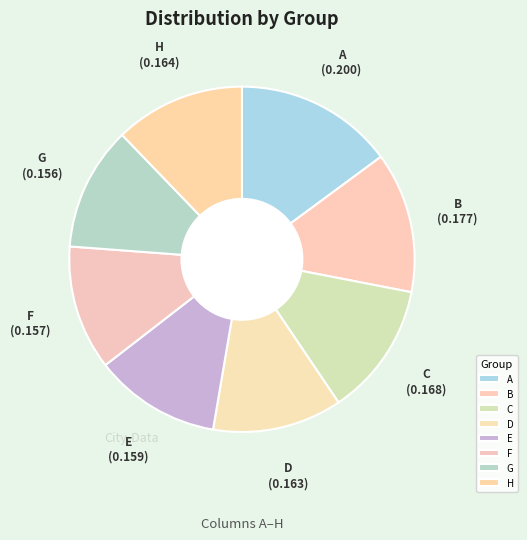

Which has a higher value, A or B?

A